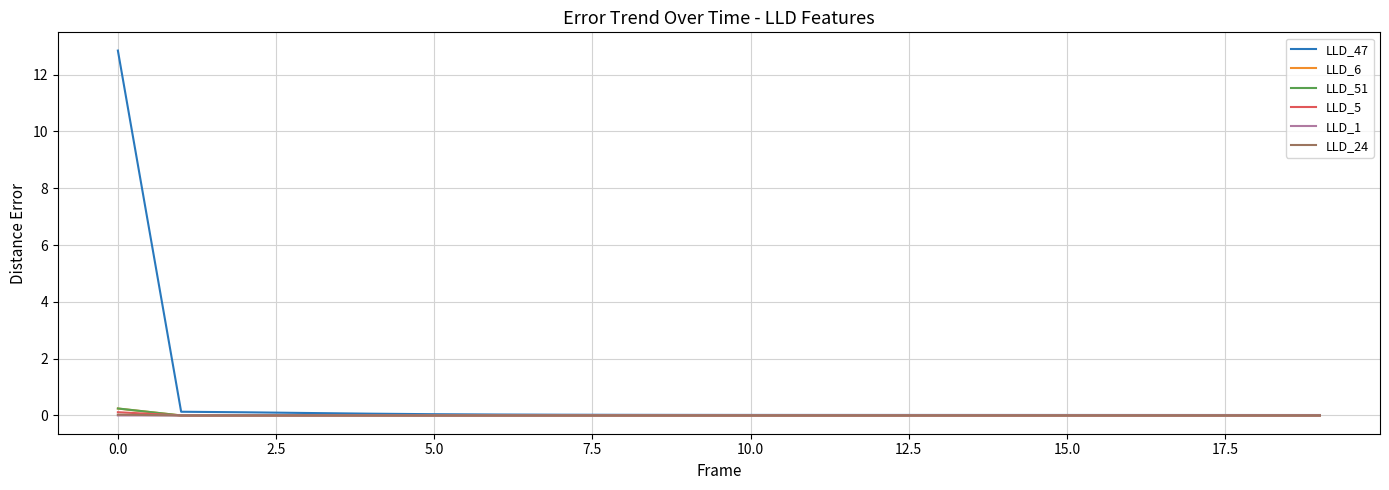

Which series has the largest total across all categories?

LLD_47